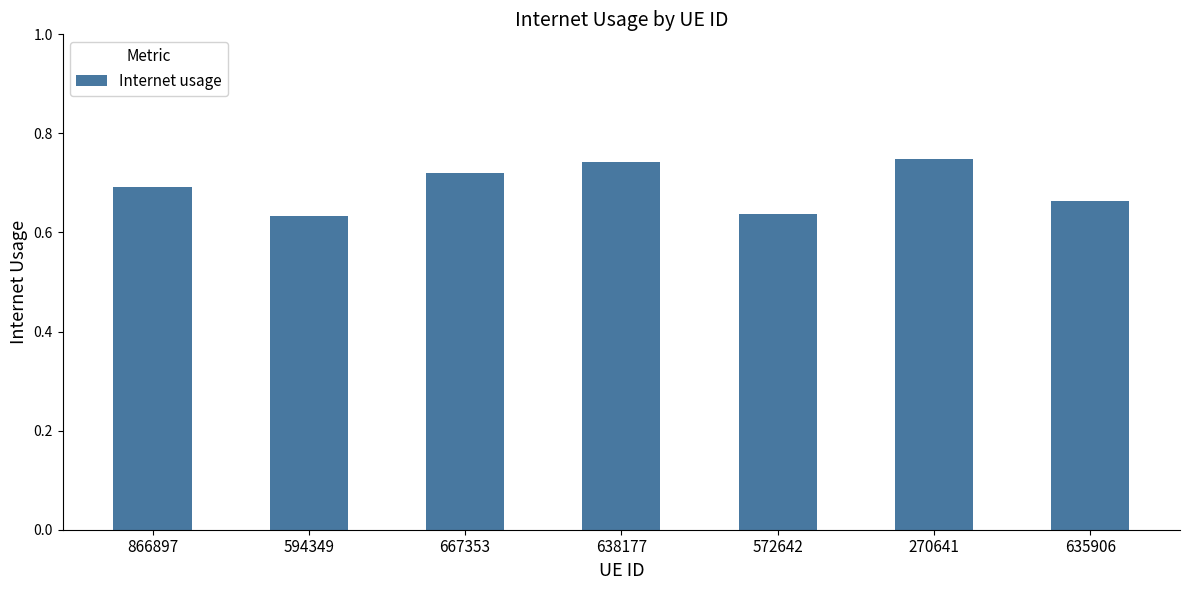

Which has a higher value, 572642 or 270641?

270641